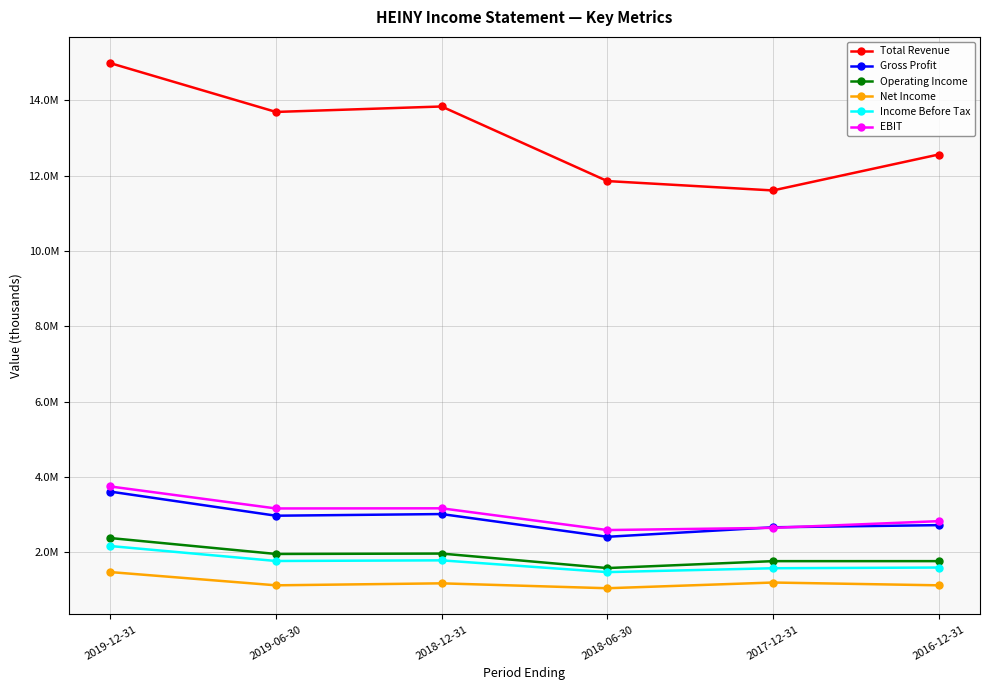

Reading right to left, list all the values displayed in this chart.

Total Revenue: 12557400	11603600	11852900	13832800	13688100	14983600
Gross Profit: 2717400	2660200	2407900	3011700	2967800	3607700
Operating Income: 1761900	1761500	1577800	1962400	1952200	2374500
Net Income: 1119800	1193800	1042000	1172300	1119600	1471300
Income Before Tax: 1591700	1573000	1470200	1782600	1765600	2162700
EBIT: 2823000	2645700	2586900	3164300	3160400	3744100